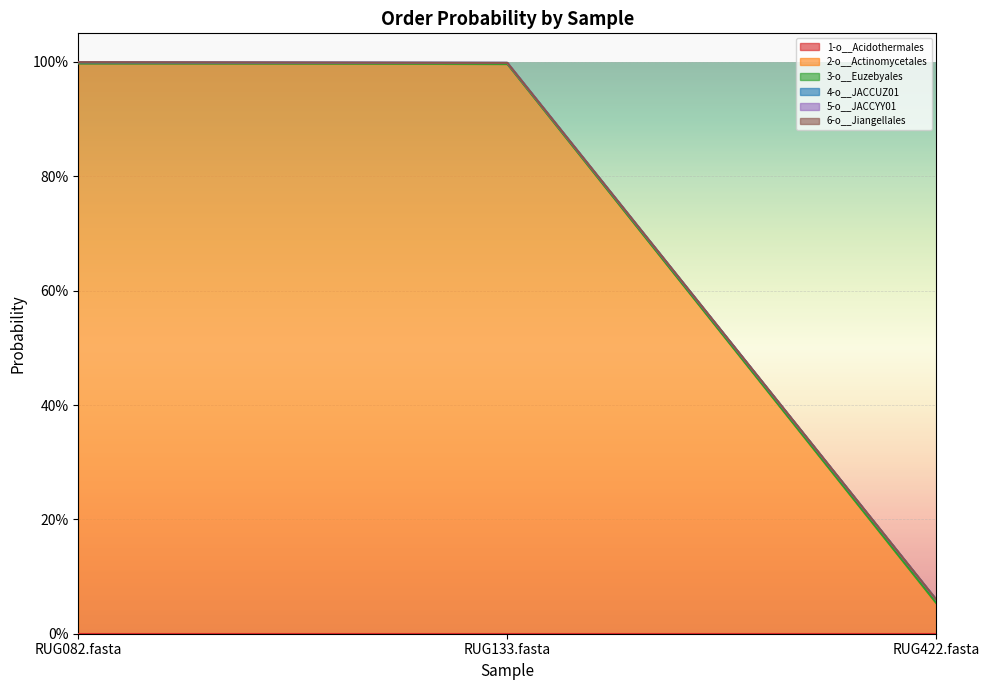

The 4-o__JACCUZ01 series shows 0.4 at RUG082.fasta. True or false?

False